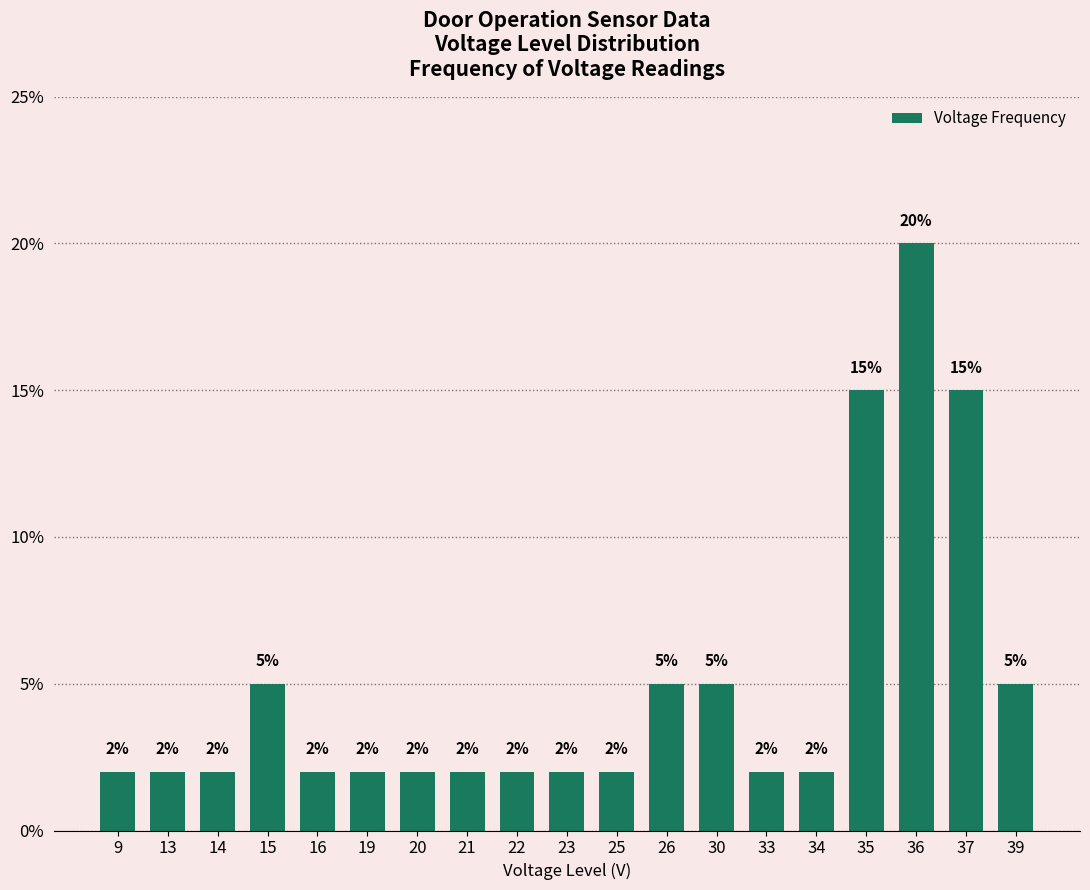

What is the value of the 4th bar from the left?

5